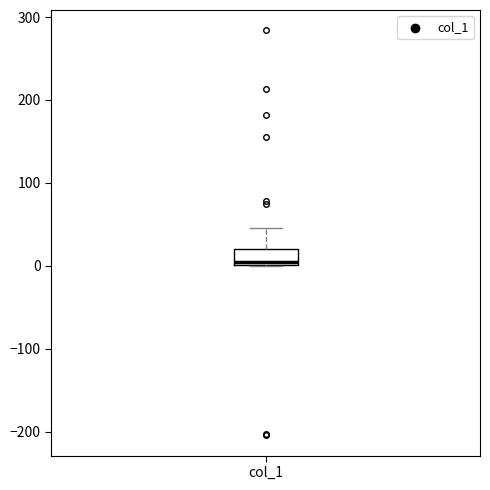

Read this box plot against the y-axis: the position of the median line, the range covered by the box, and the ends of both whiskers. The values are not printed on the chart, so give them approximately, as read against the axis.

median 0 (just above the box's lower edge), box 0 to 20, whiskers 0 to 50